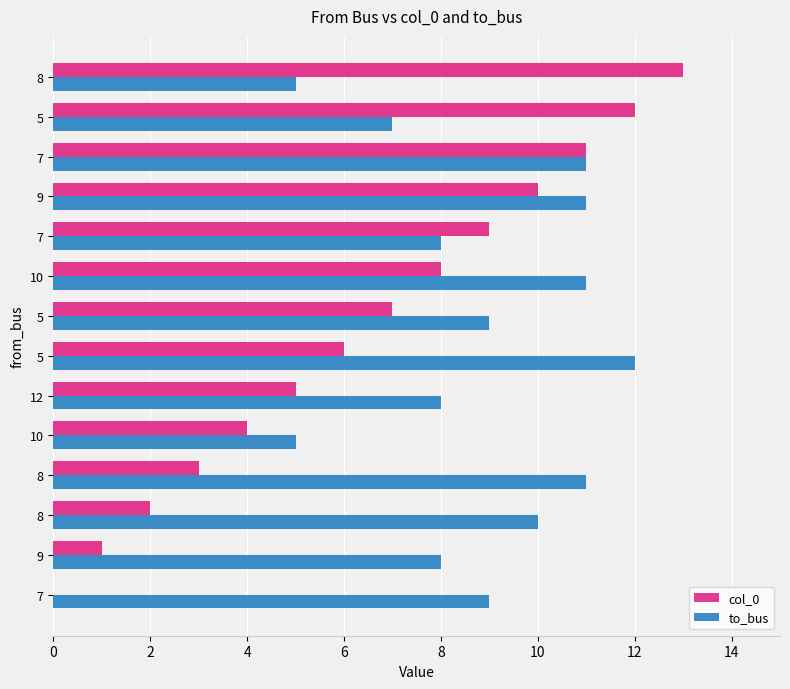

Count the number of data series in this chart.

2